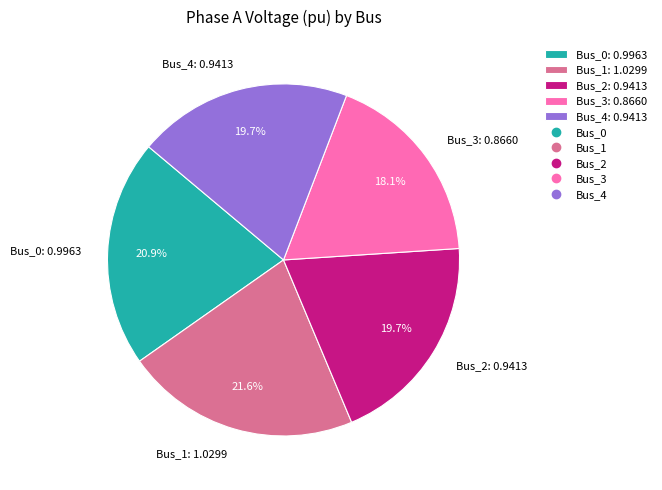

The Bus_3 slice represents 11% of the pie. True or false?

False